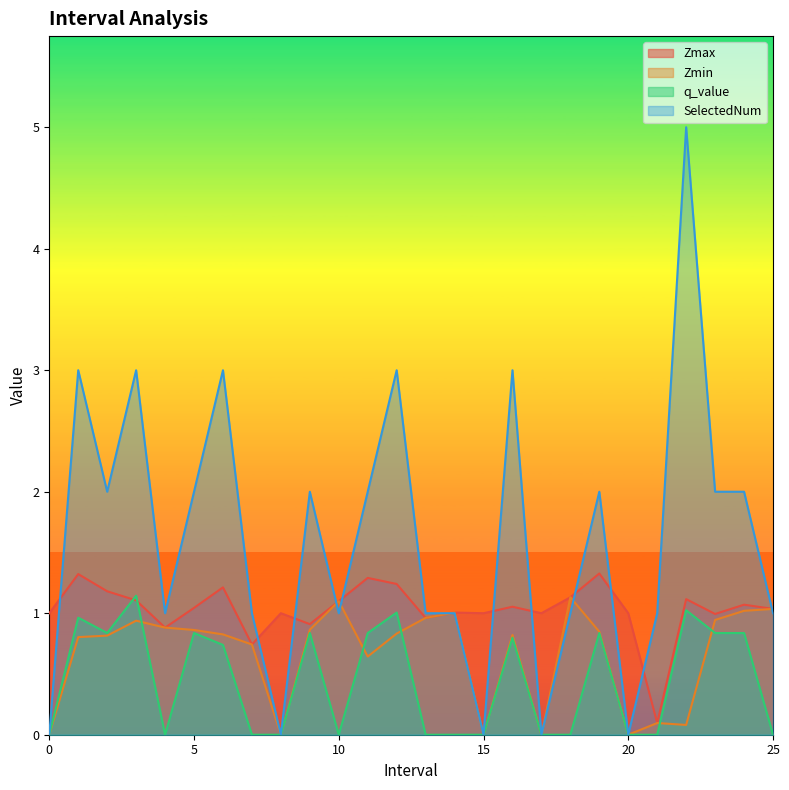

At which label does q_value reach its peak?

3.0